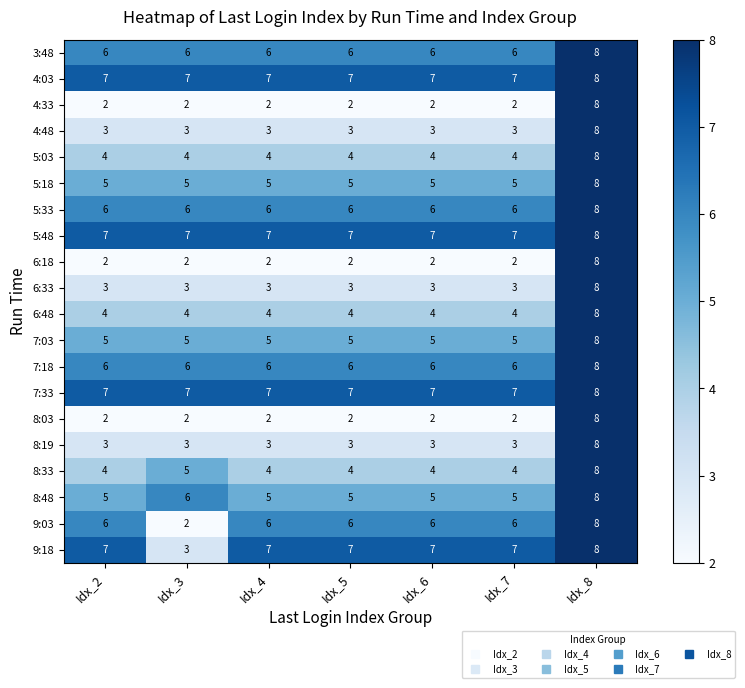

At how many categories does at least one series exceed 2?

7